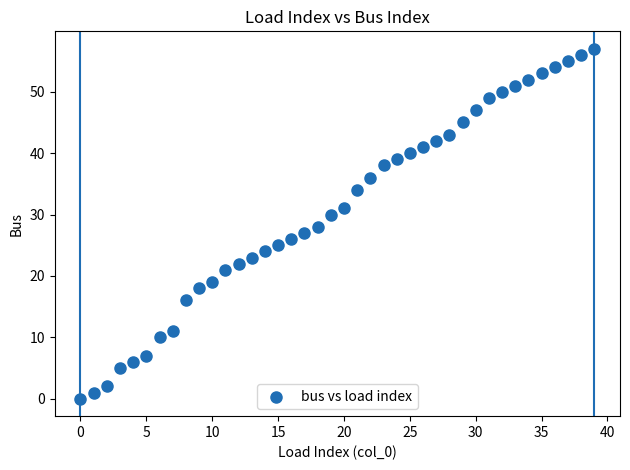

What is the range of Y values (max minus min)?

57